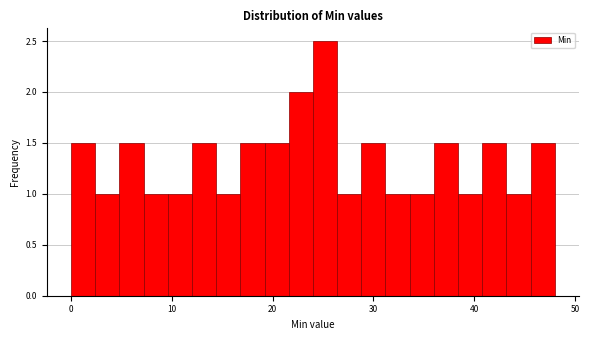

Around what value on the x-axis is the tallest bar? Give the approximate position of its centre, as read against the axis.

25